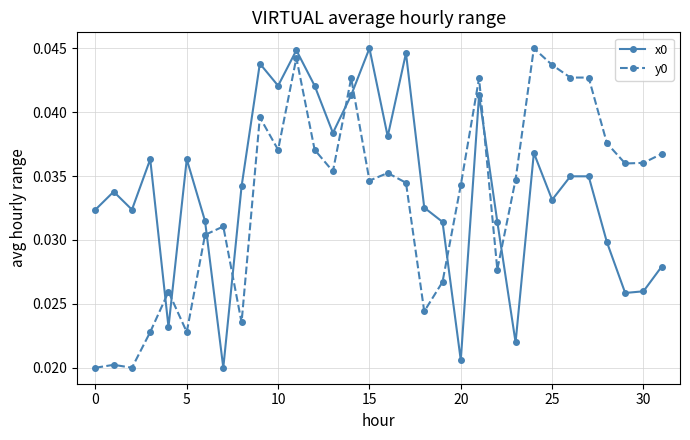

At how many categories does at least one series exceed 0?

32